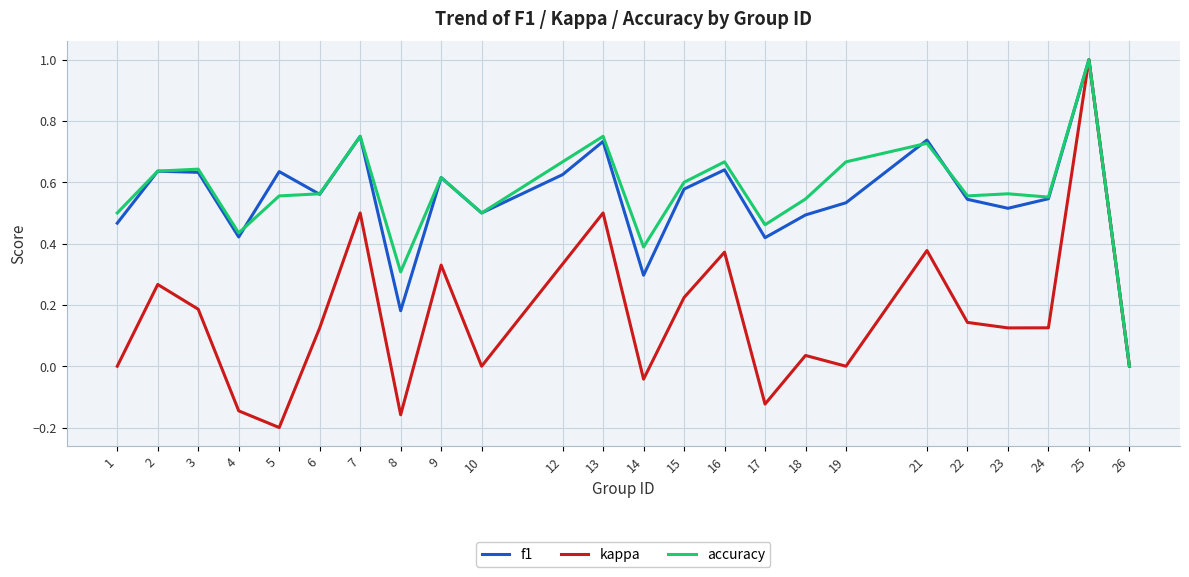

Which series has the widest spread of values?

kappa